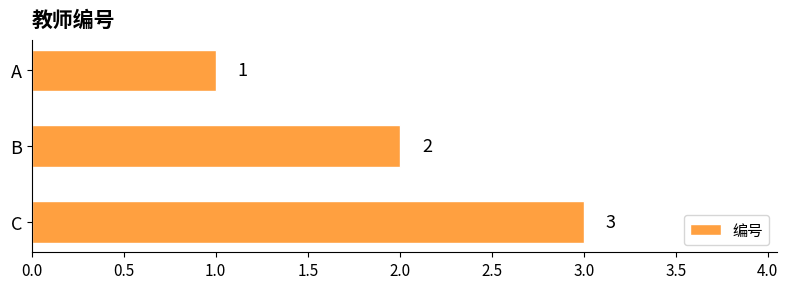

What is the value of the 1st bar from the top?

1